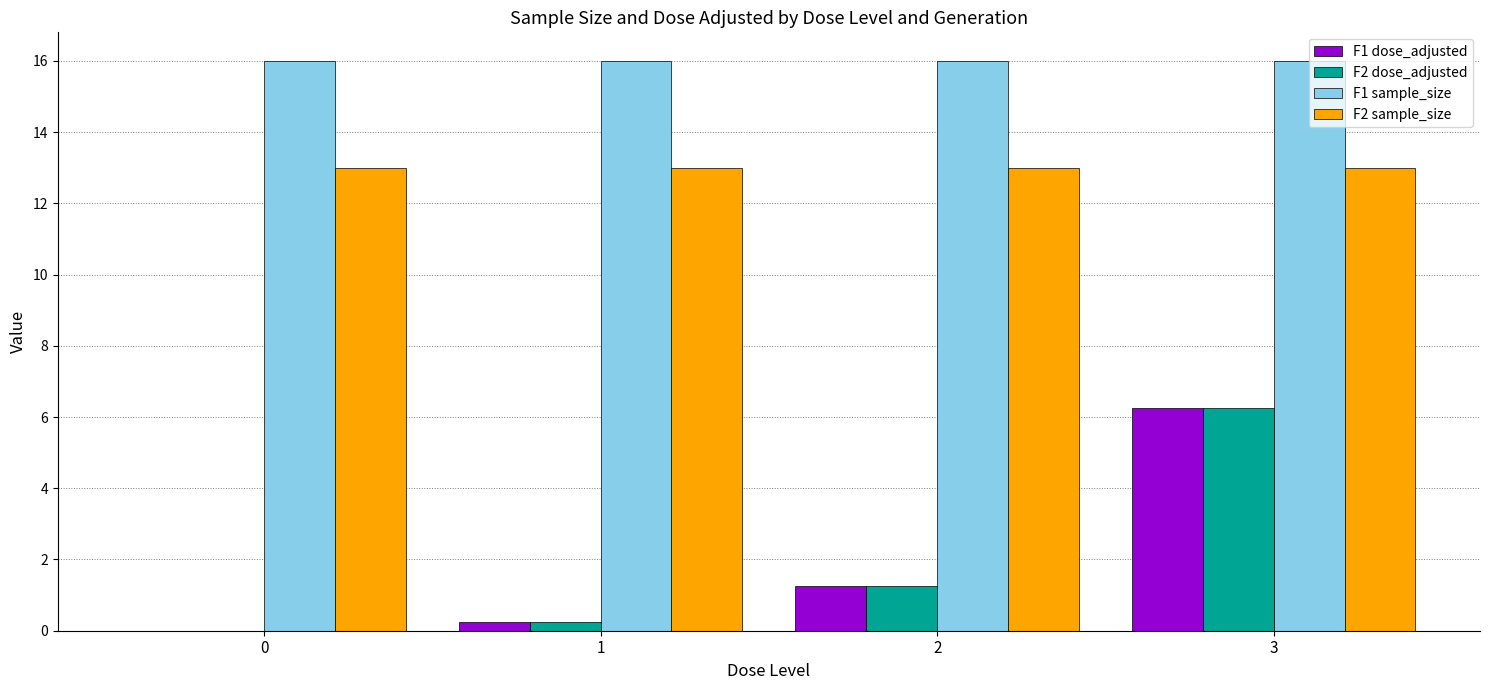

The value of F2 dose_adjusted at 2 is 0.4. True or false?

False